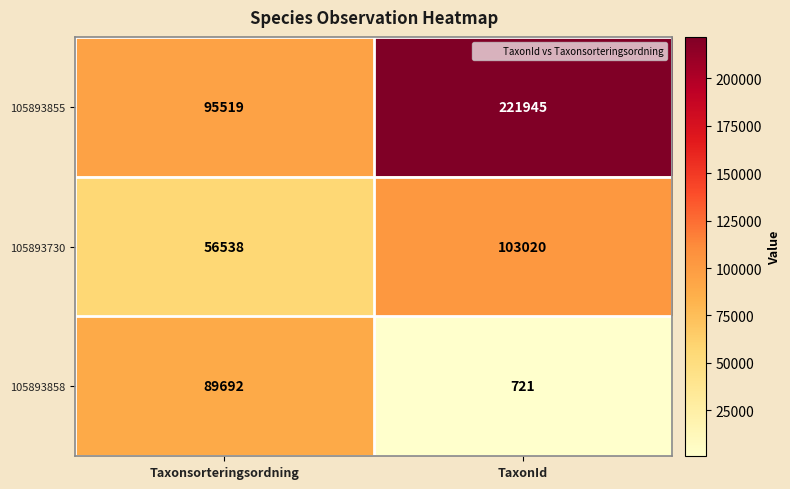

Between Taxonsorteringsordning and TaxonId, which series saw the biggest shift?

105893855